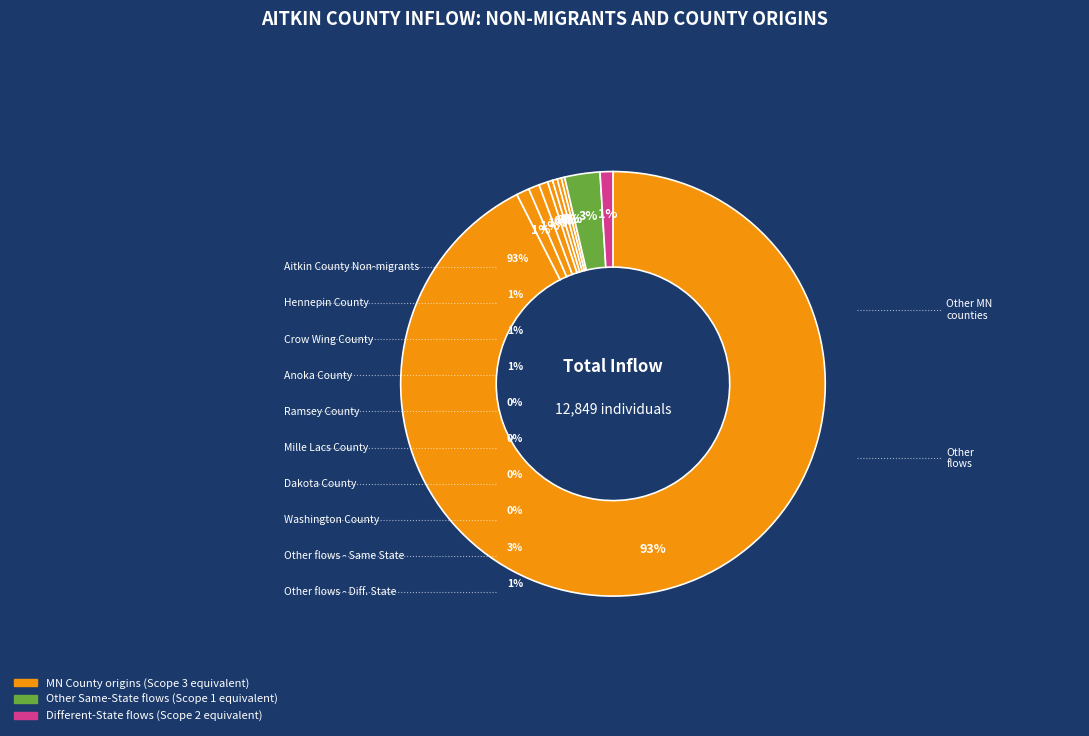

How many slices are in this pie chart?

10